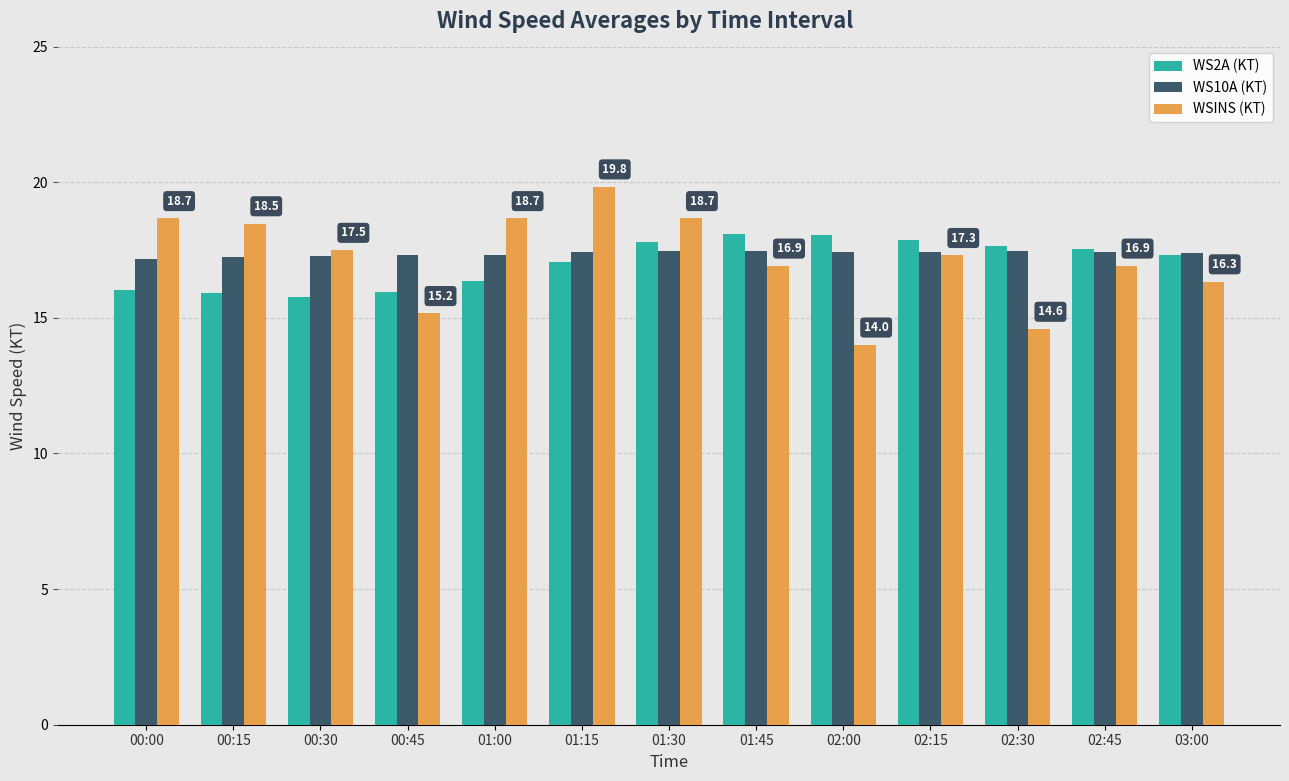

What position from the left is 01:45?

8